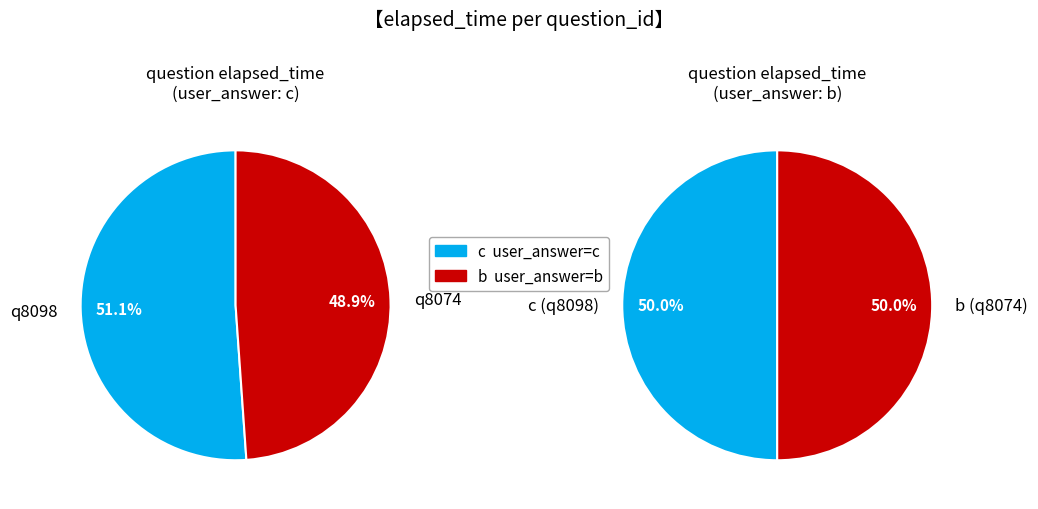

The q8098 slice represents 51% of the pie. True or false?

True